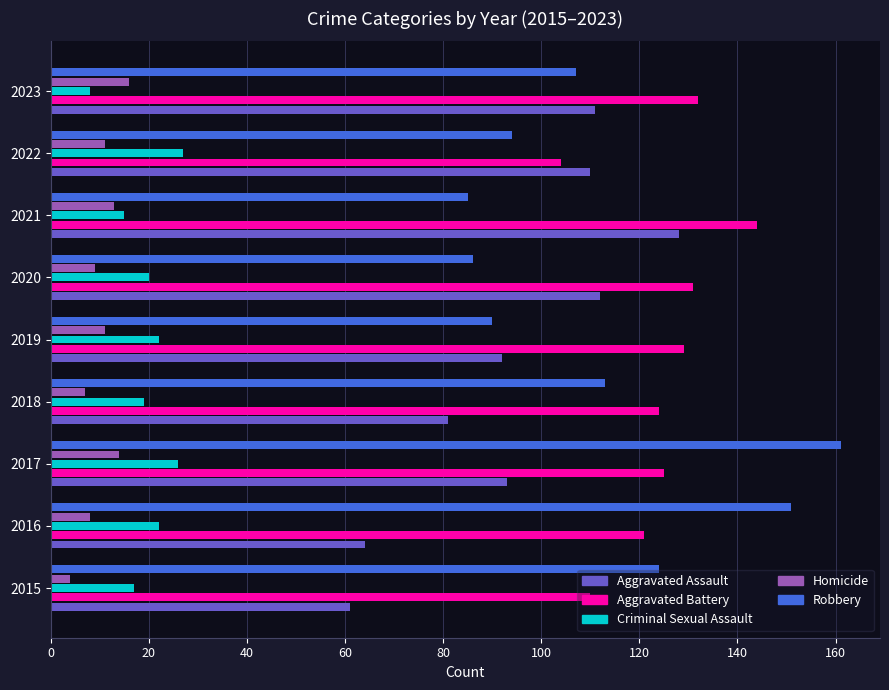

Rank the series at 2020 from lowest to highest value.

Homicide, Criminal Sexual Assault, Robbery, Aggravated Assault, Aggravated Battery